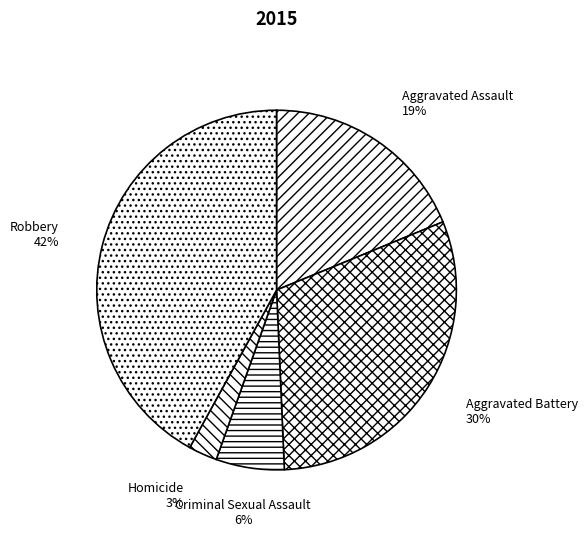

Is it true that Criminal Sexual Assault is 1% of the pie?

False